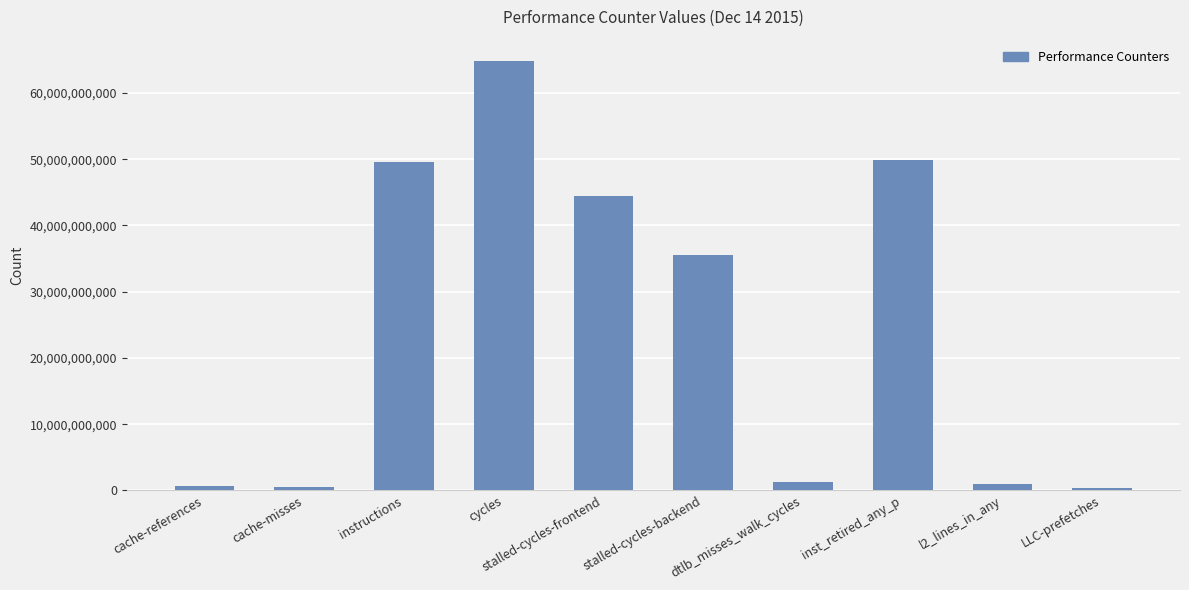

At which category does the chart reach its peak across all series?

cycles